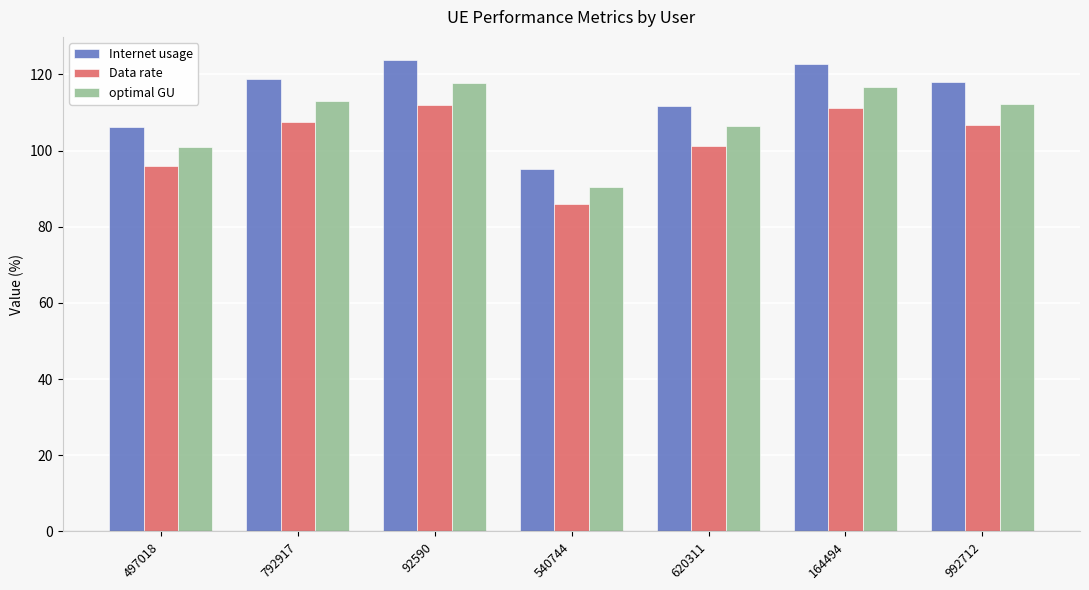

At which category does the chart reach its minimum across all series?

540744